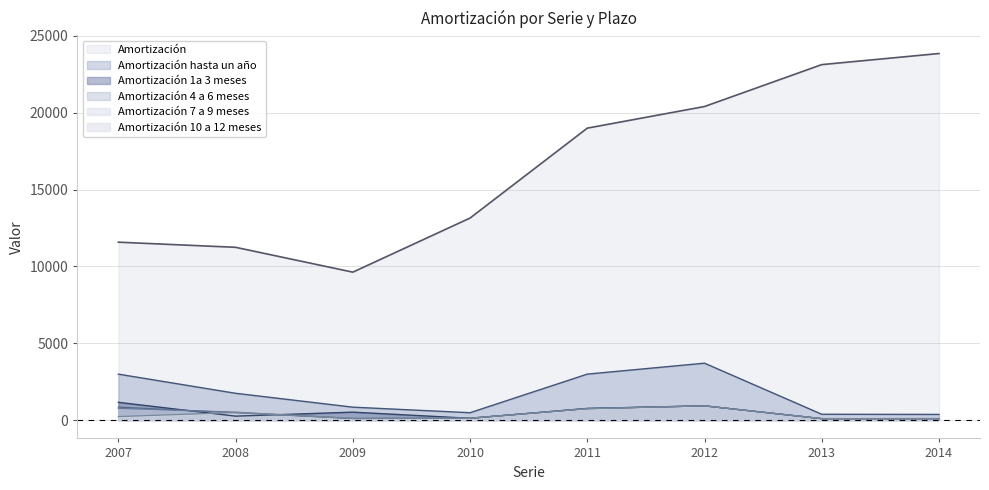

Which series has the largest range (max minus min)?

Amortización